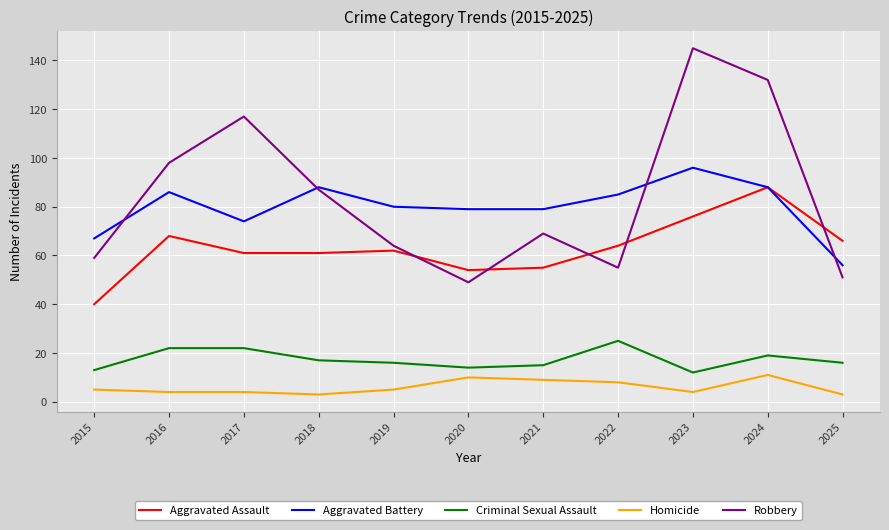

The Aggravated Battery series shows 42 at 2022. True or false?

False